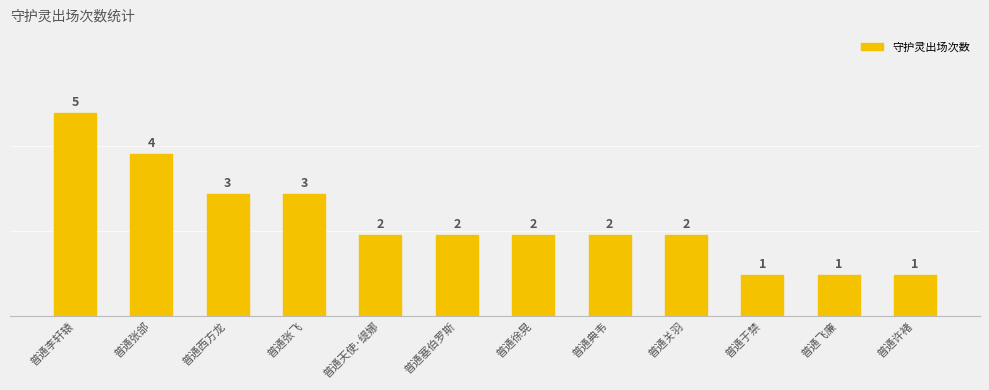

Is it true that the value at 普通张飞 is 3?

True